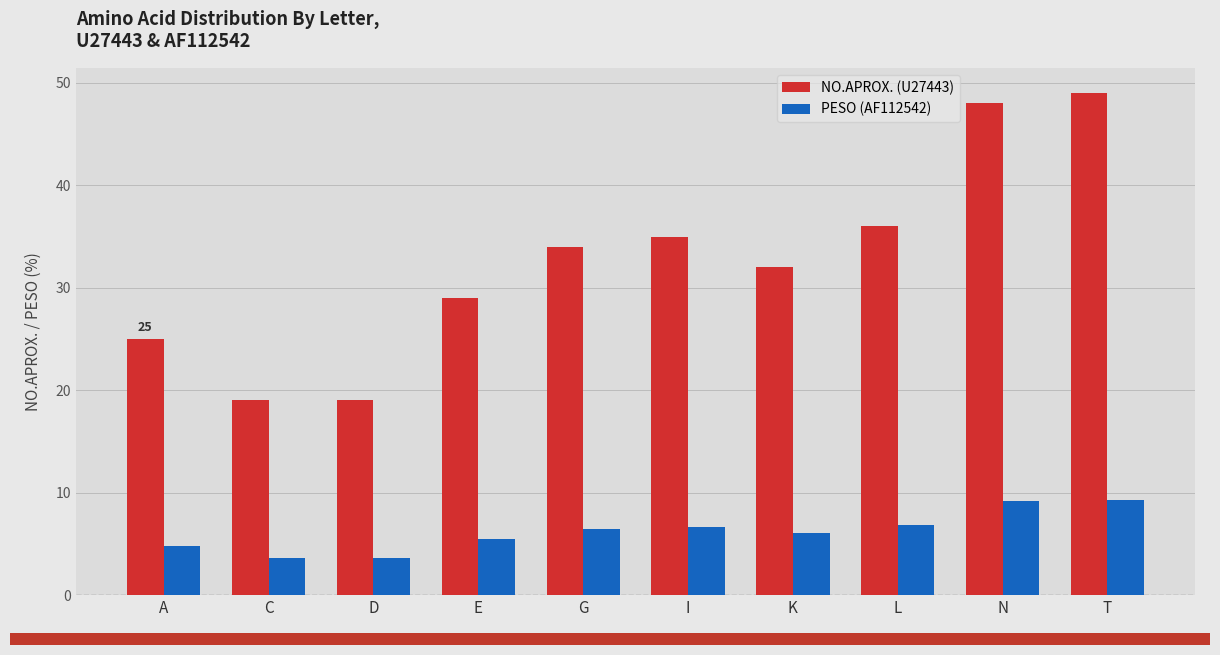

What is the approximate value of PESO (AF112542) at K?

6.1